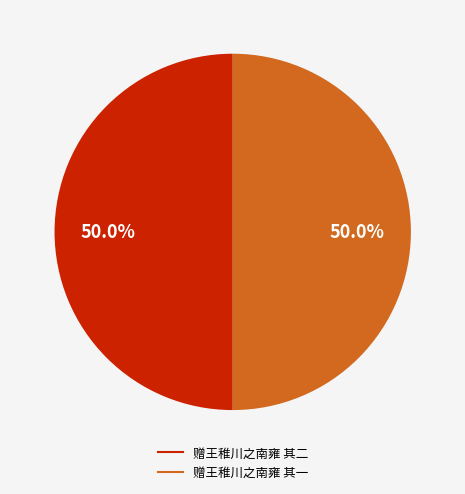

Combined, what portion of the pie is 赠王稚川之南雍 其一 and 赠王稚川之南雍 其二?

100.0%